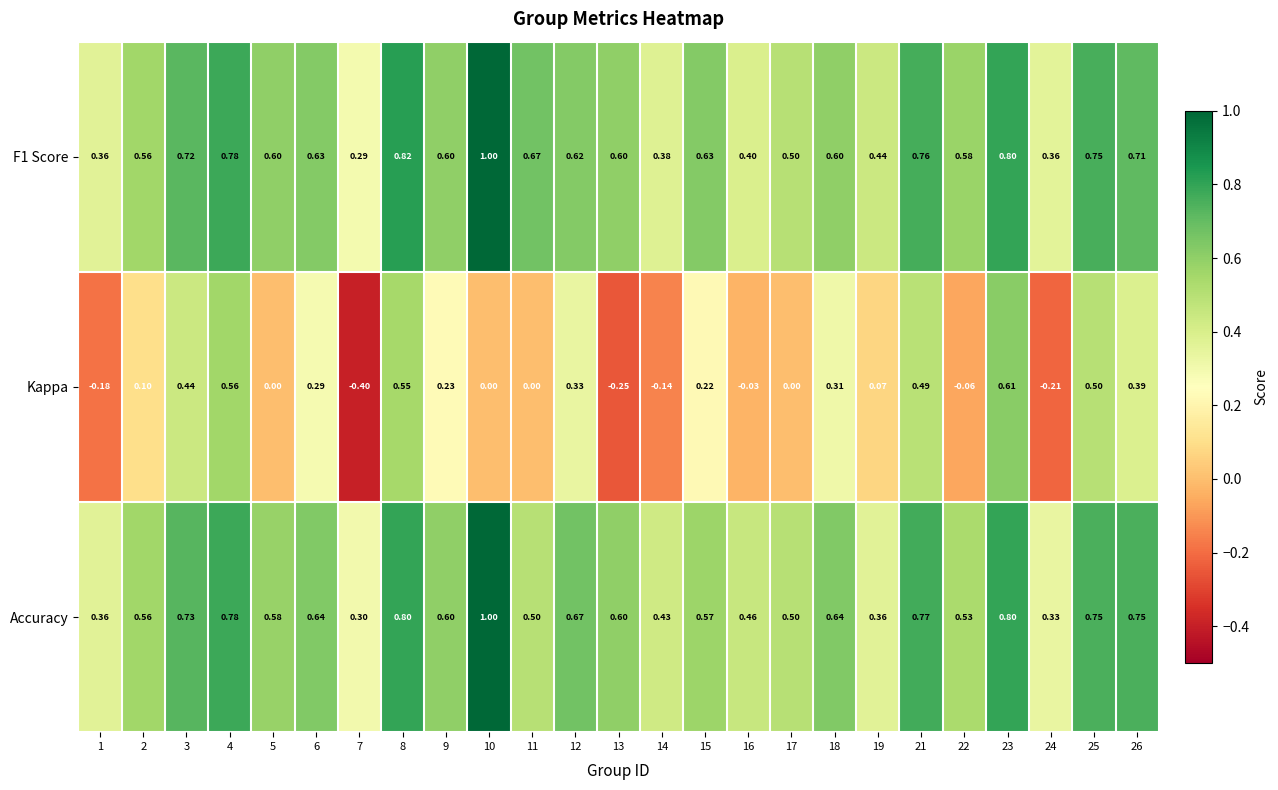

Which series changed the most between 3 and 10?

Kappa